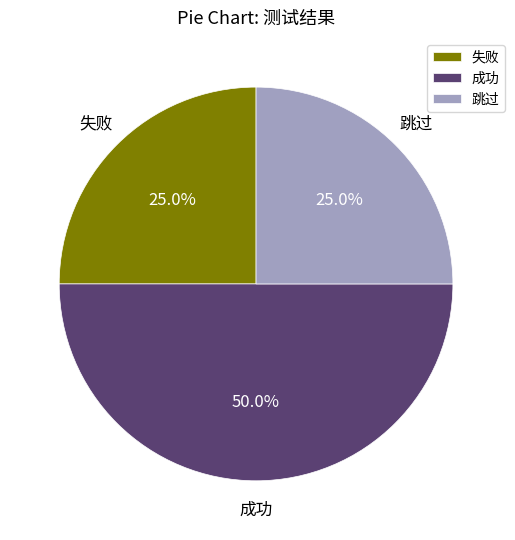

Does 失败 represent more than half of the total?

No